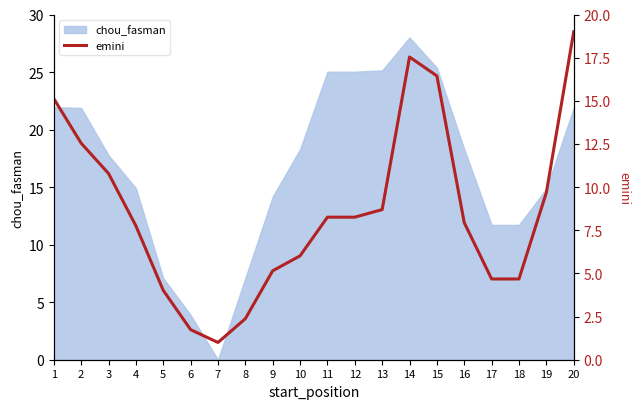

Is it true that chou_fasman equals 18.3 at 10?

True